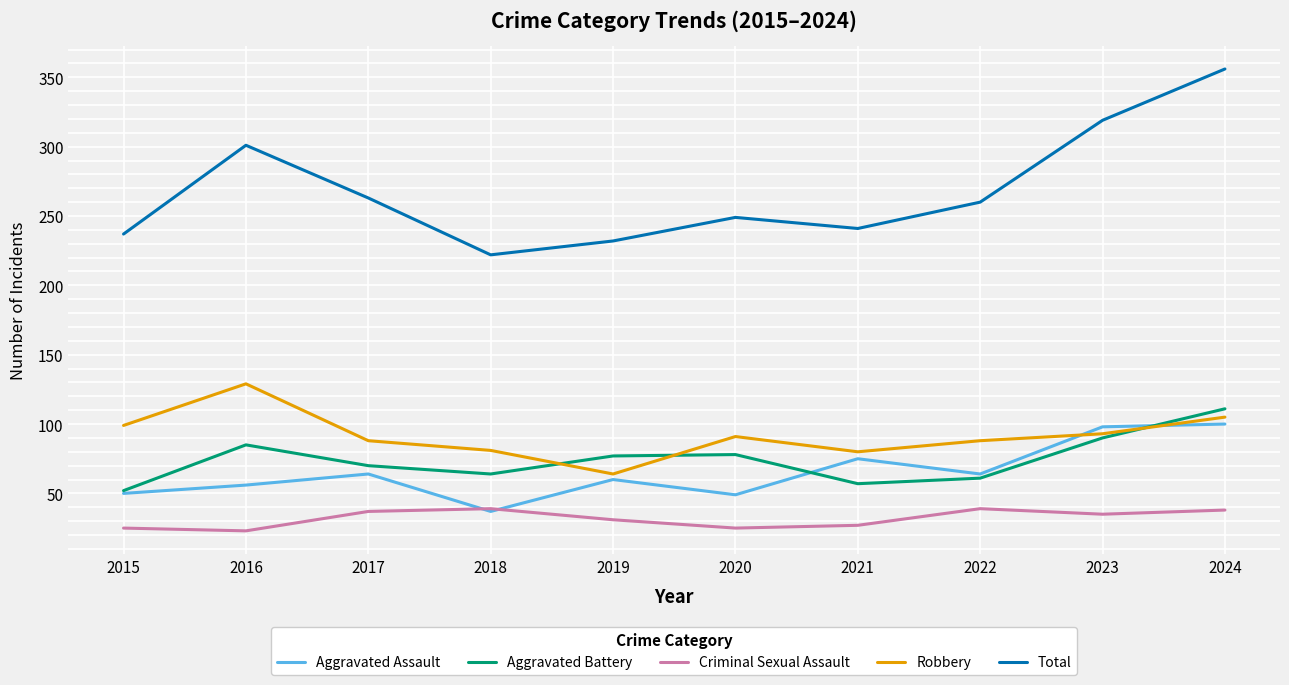

What is the difference between the Total values at 2020 and 2018?

27